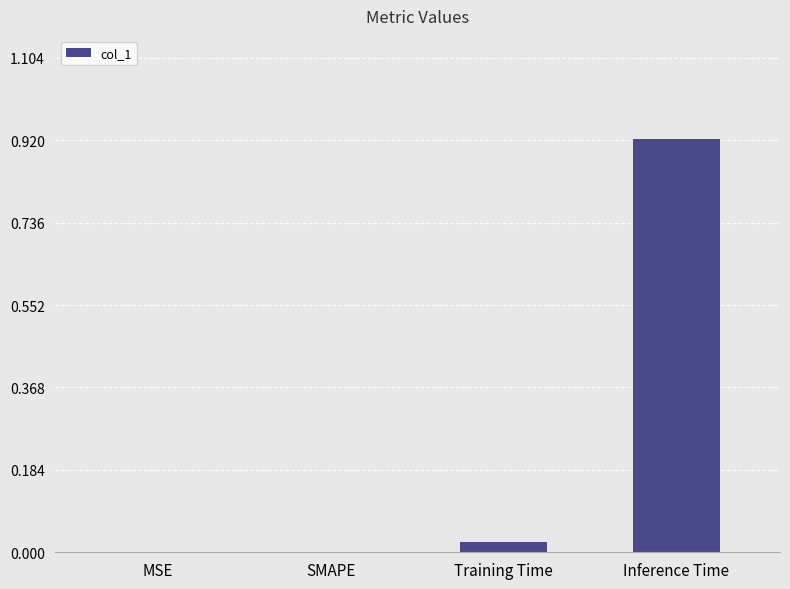

Which category has the highest value across all series?

Inference Time